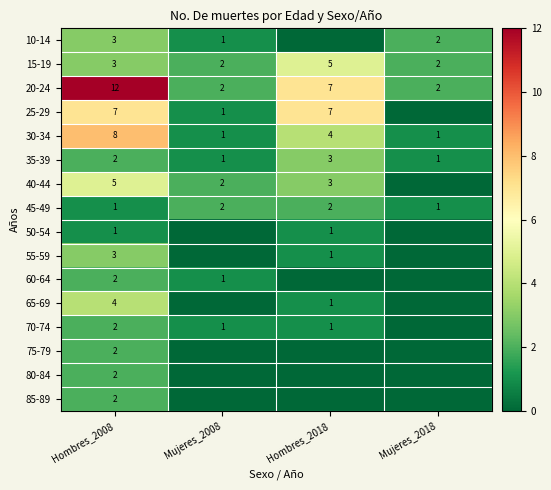

How many 15-19 values are between 2 and 5?

4